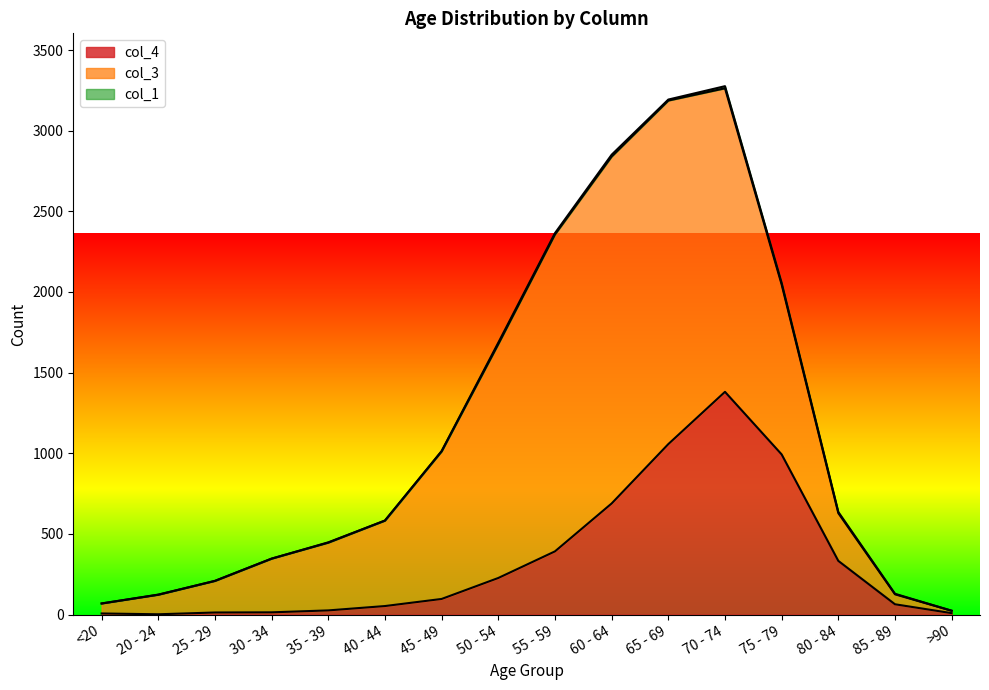

The value of col_4 at 45 - 49 is 97. True or false?

True